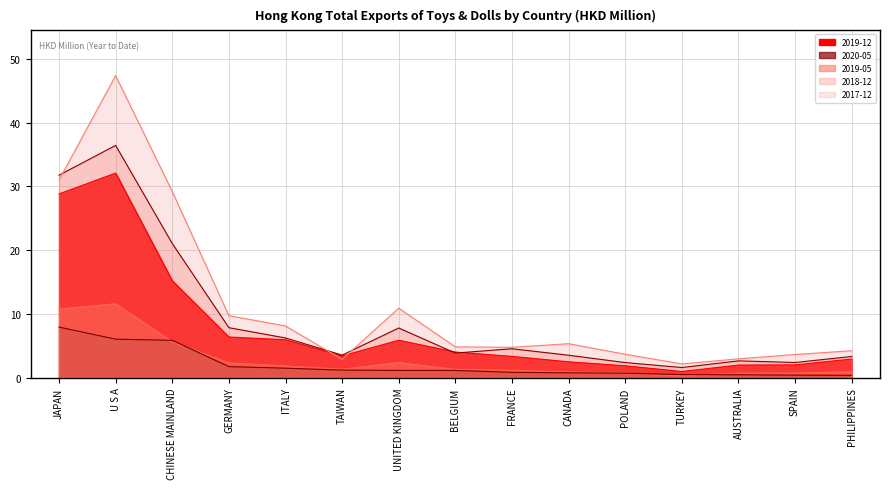

True or false: 2018-12 has a value of 1.9 at UNITED KINGDOM.

False